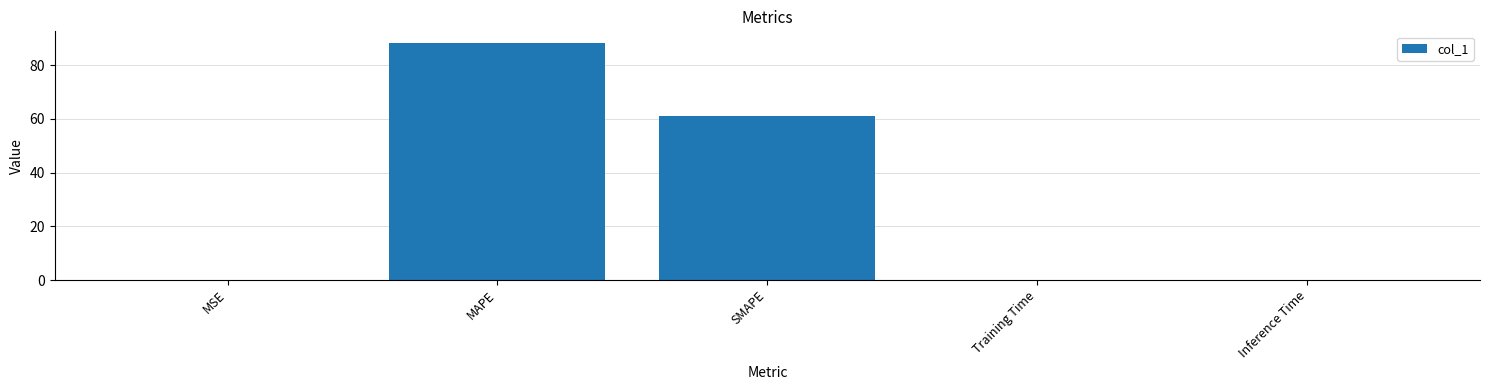

Read the value at MAPE.

88.2